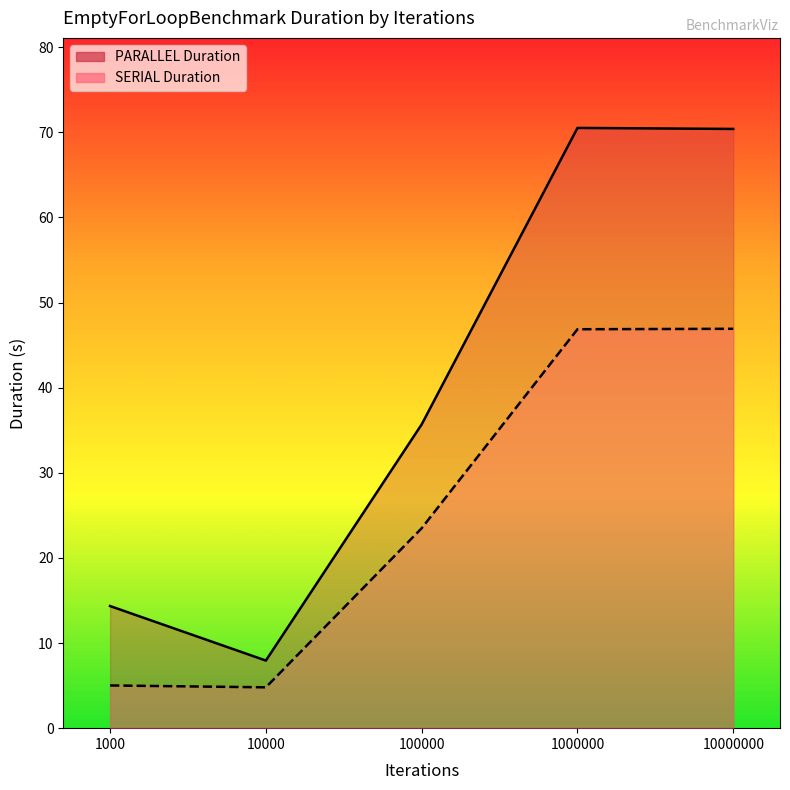

At which label does PARALLEL Duration line reach its minimum?

10000